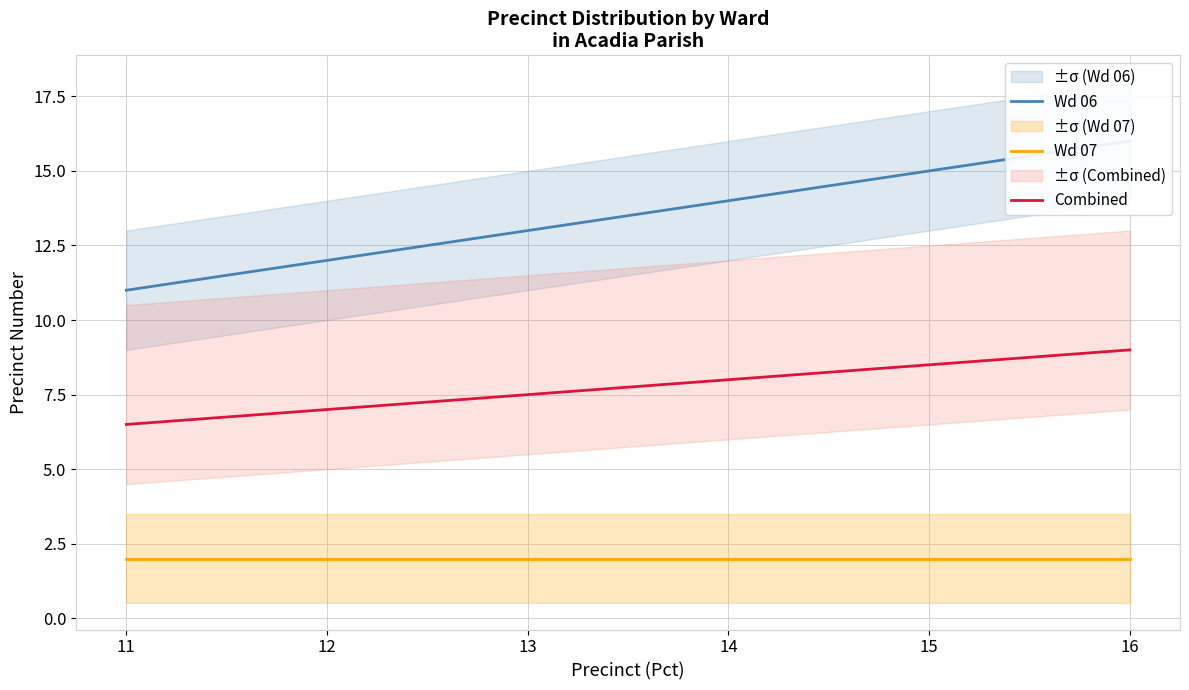

Where does the Wd 06 series first go above 14?

15